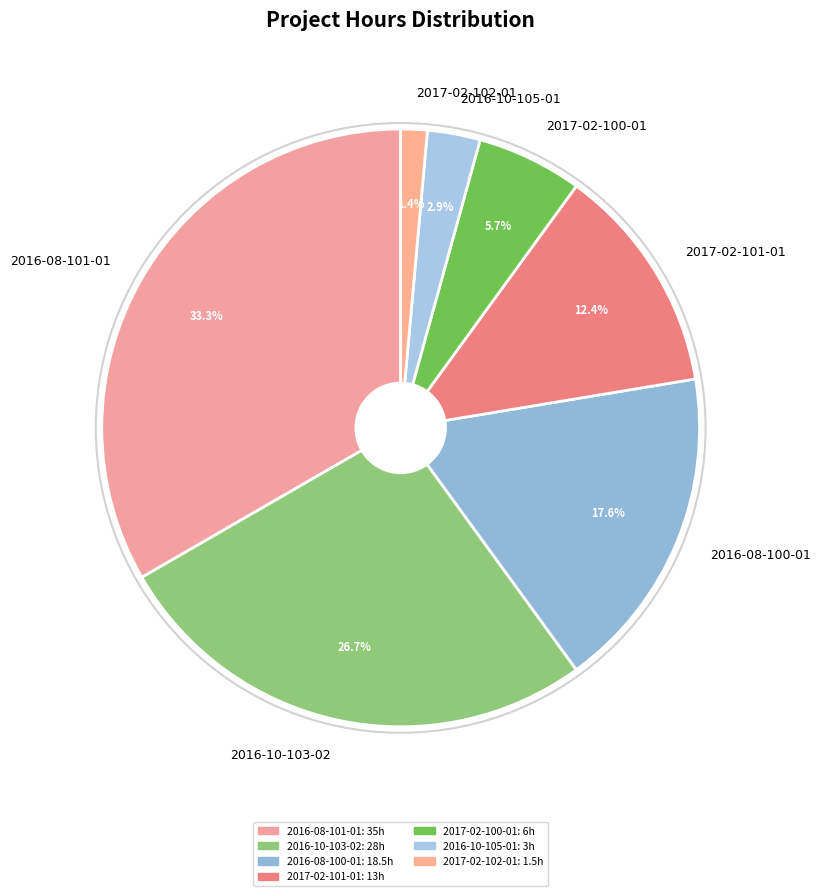

What is the smallest slice in the pie chart?

2017-02-102-01